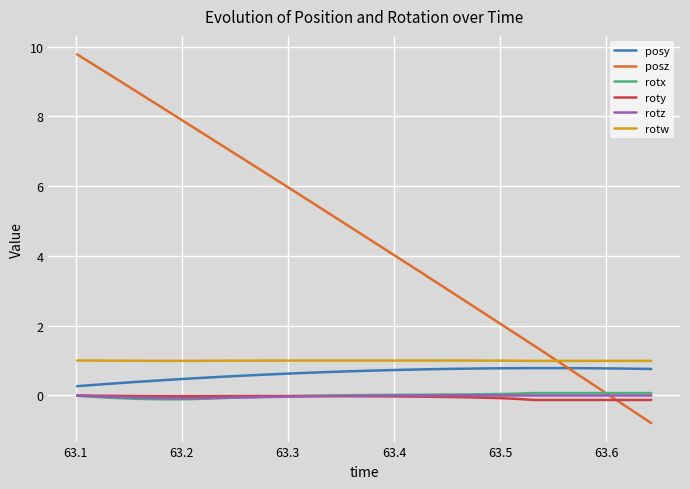

Which series has the largest total across all categories?

posz